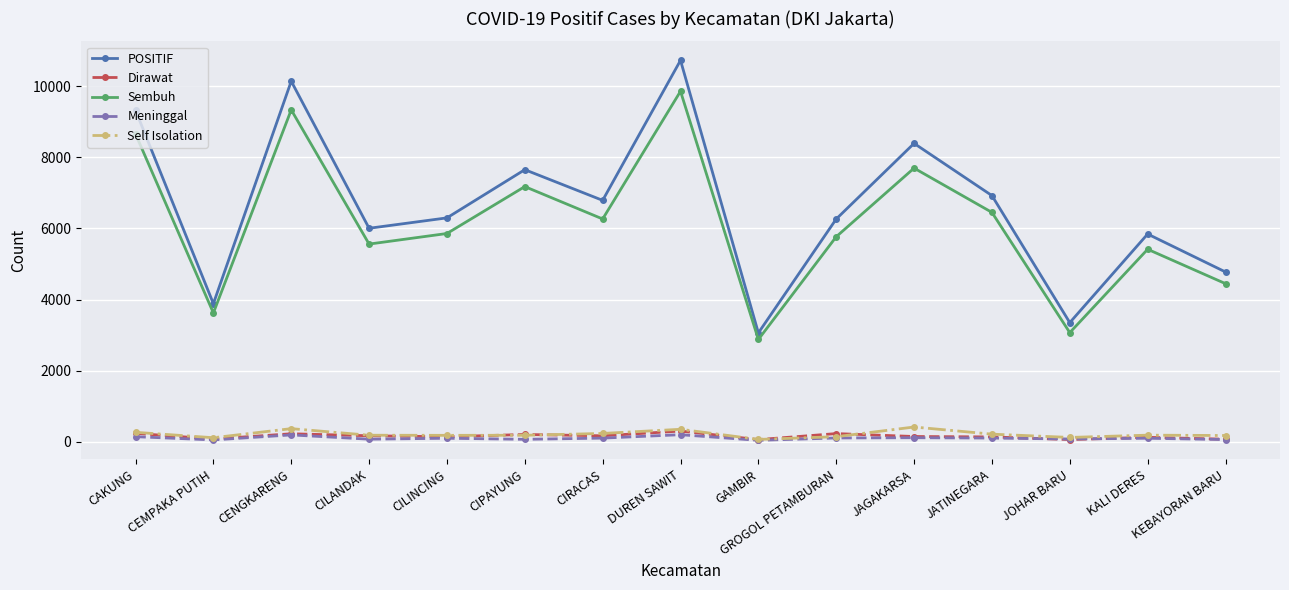

How many interior local valleys does the Sembuh series have?

5